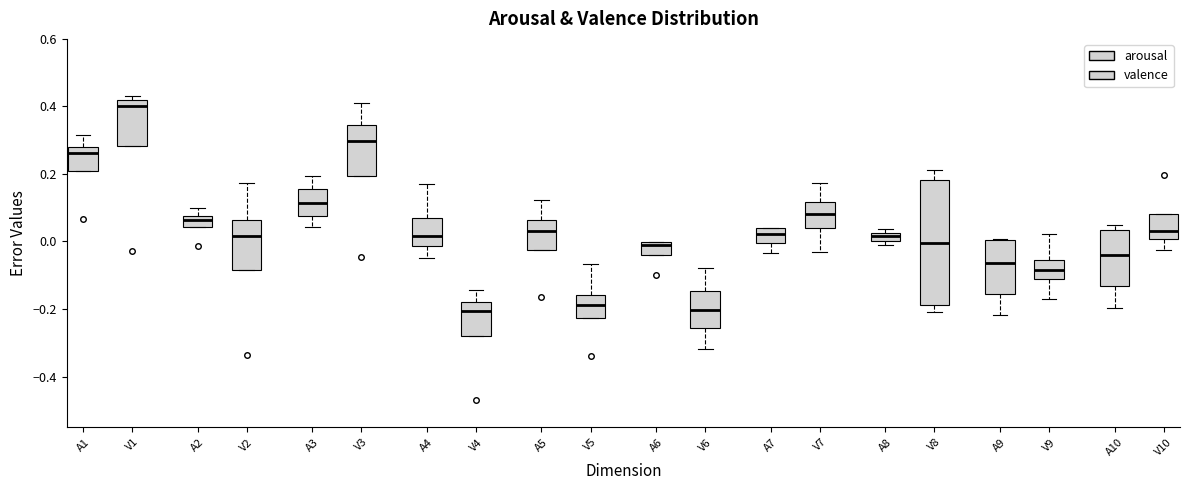

Which box is the tallest, from its lower edge to its upper edge?

V8